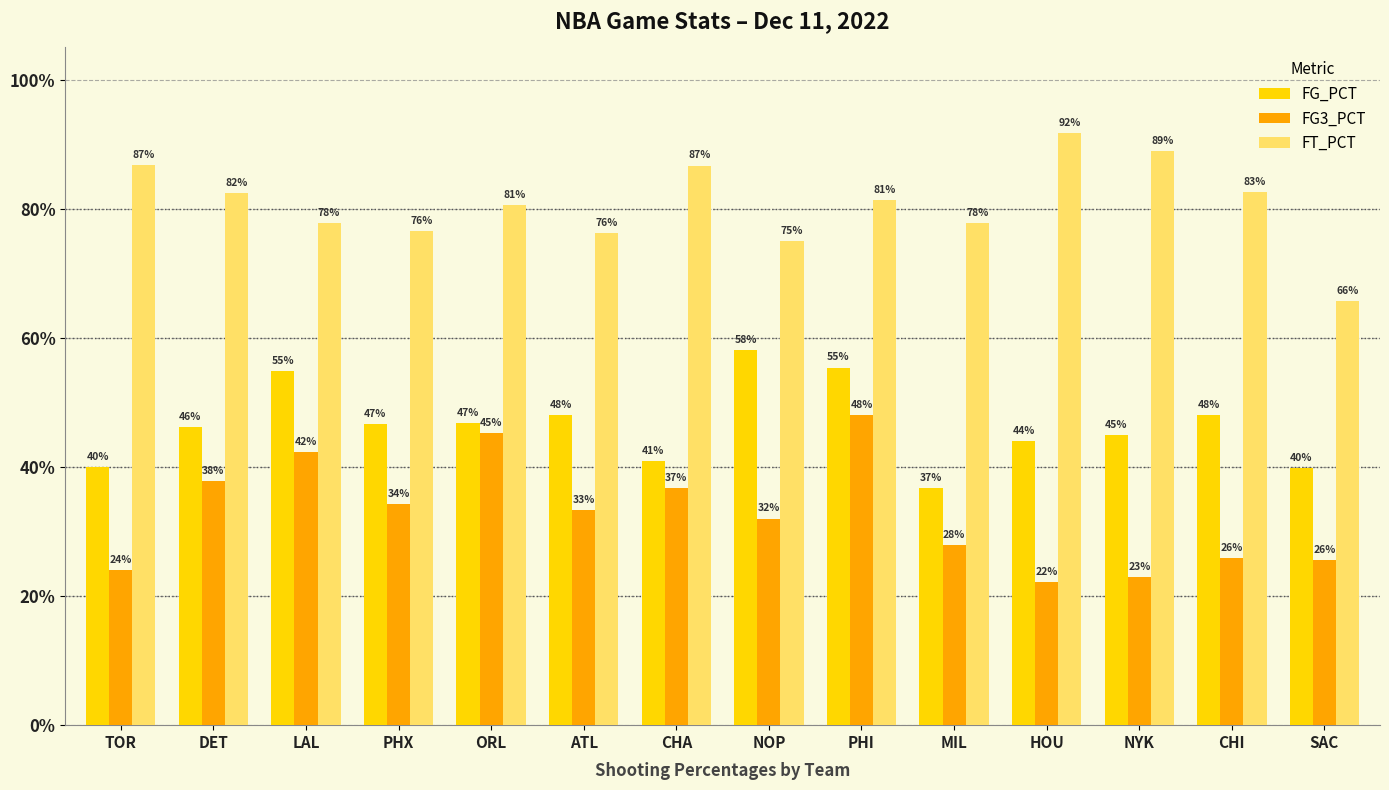

Does the chart contain stacked bars?

No